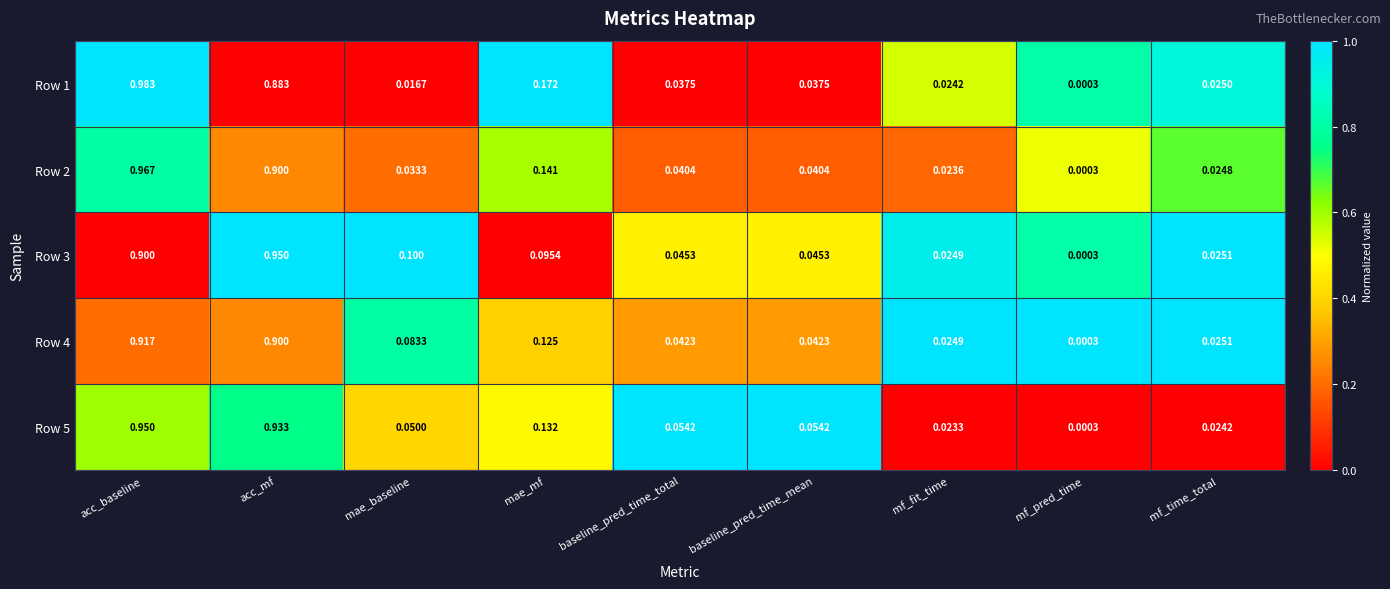

At which label is Row 4 closest to 0?

mf_pred_time